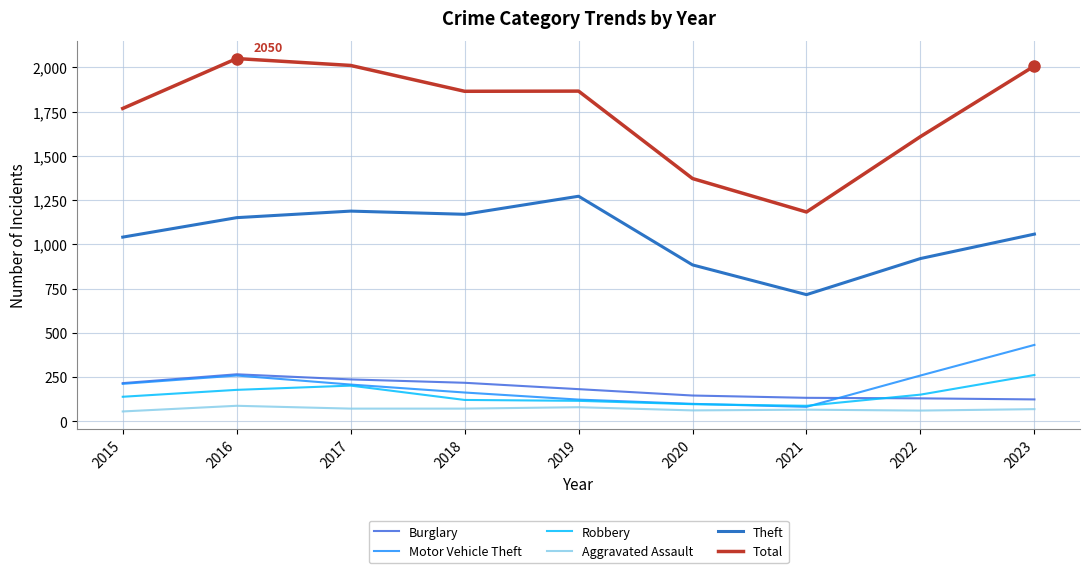

What is the difference between the highest and lowest values at 2021?

1117